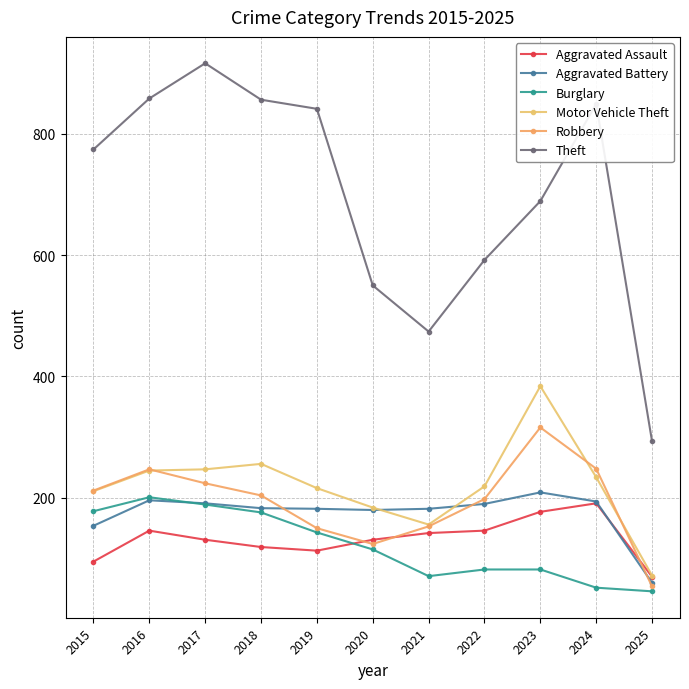

What is the difference between the maximum and minimum values in the Burglary series?

155